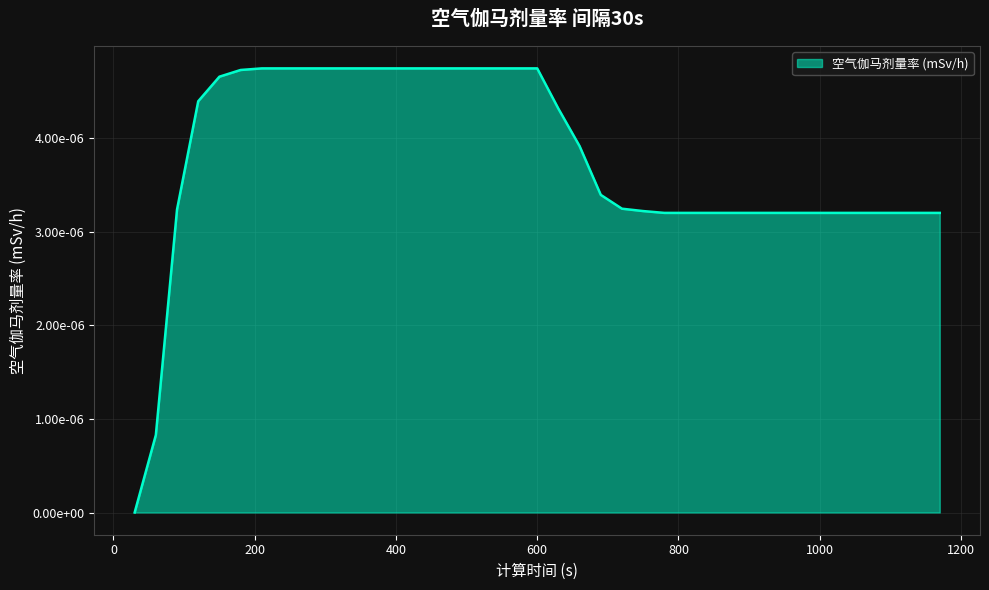

Does the chart have visible grid lines?

Yes